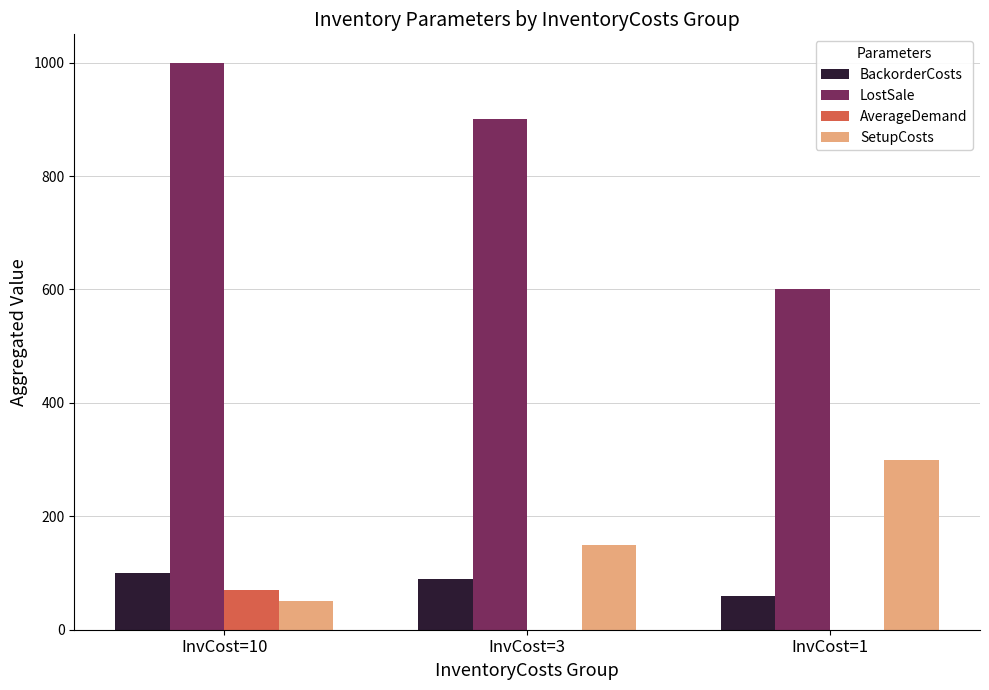

What are all the series names shown in the legend?

BackorderCosts, LostSale, AverageDemand, SetupCosts